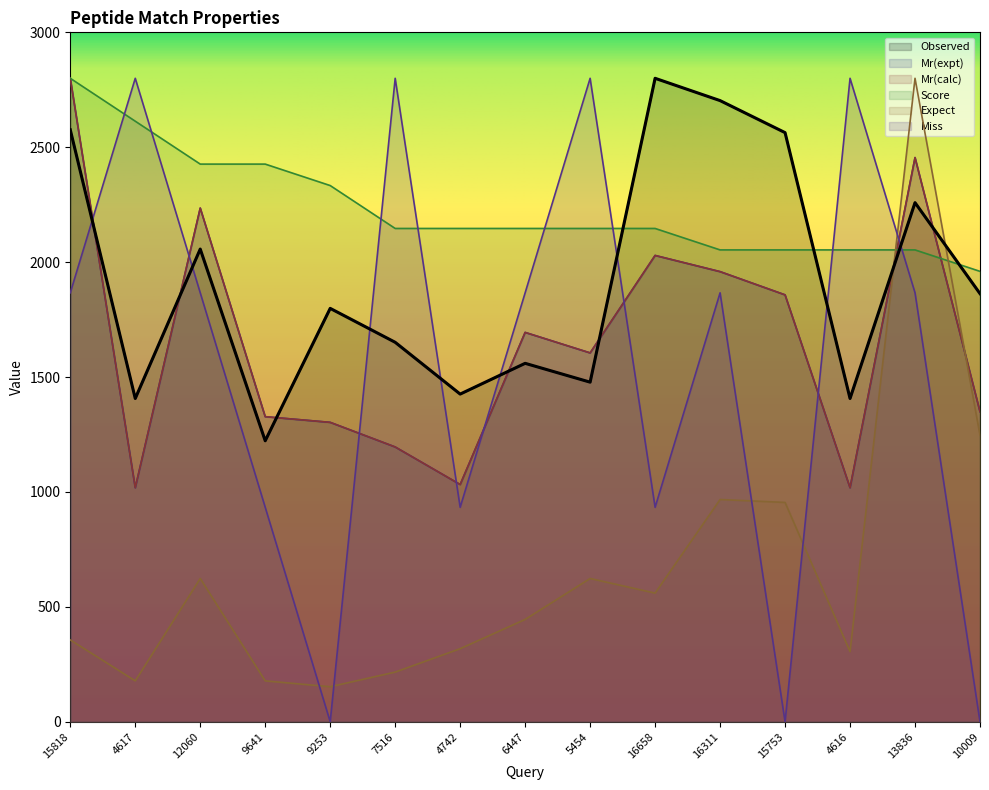

True or false: Mr(expt) has a value of 1627.5 at 4616.

False